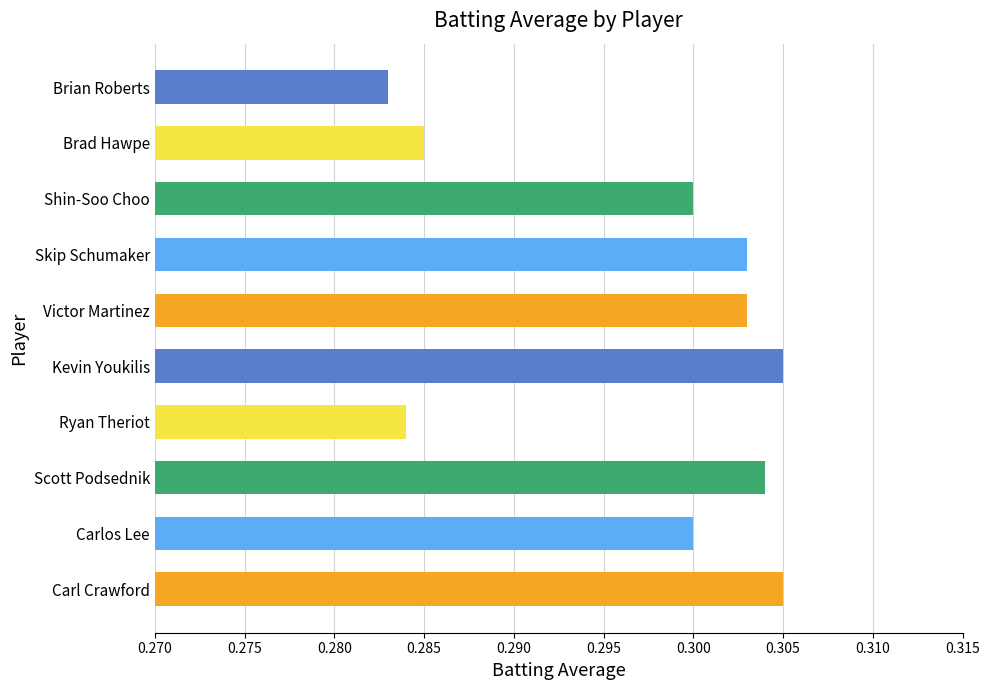

True or false: the data shows 0.5 at Carl Crawford.

False